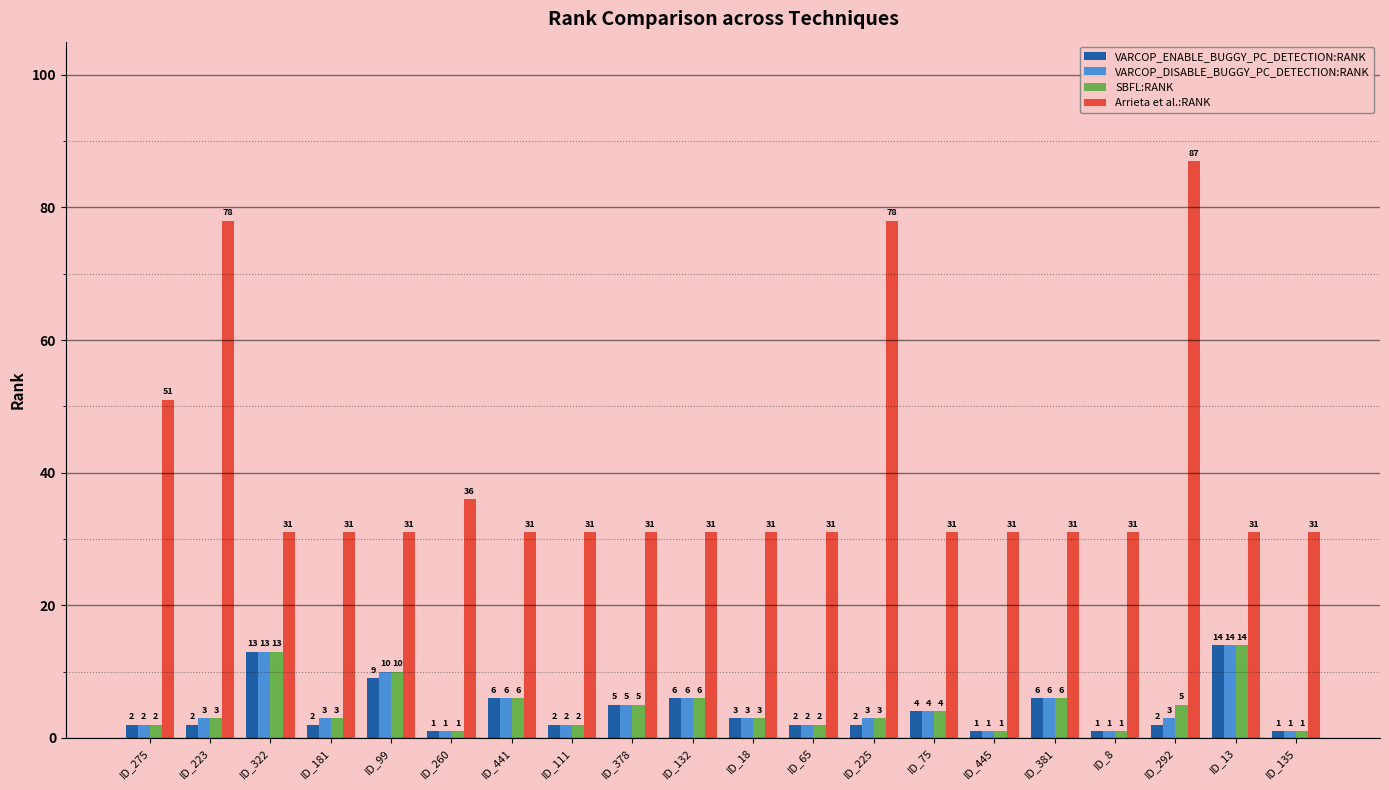

Count the number of categories in the chart.

20